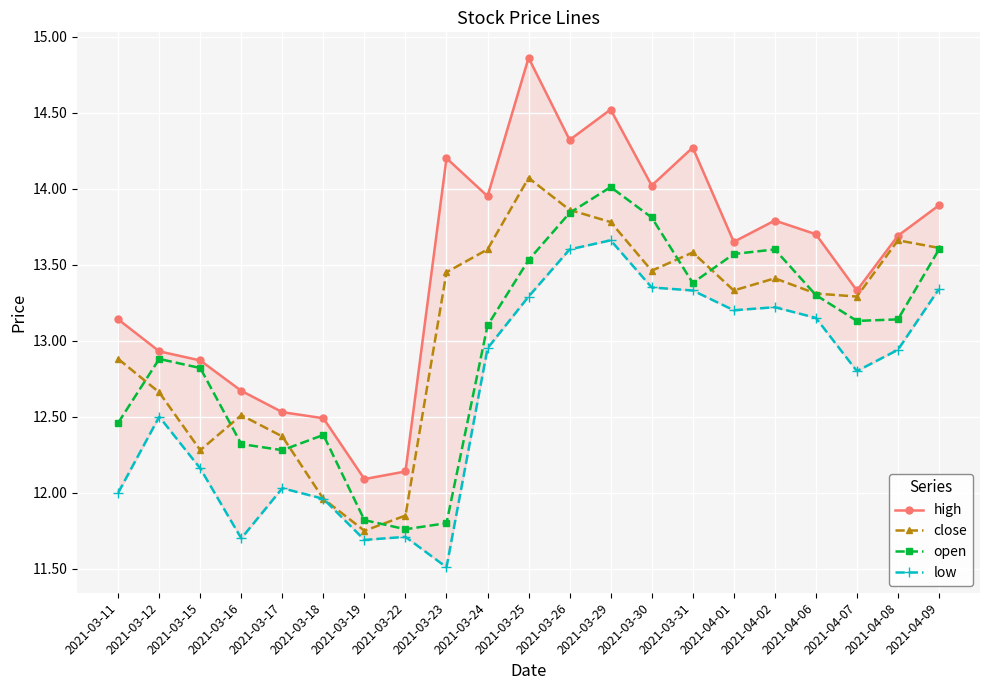

Between 2021-03-25 and 2021-03-29, which series saw the biggest shift?

open